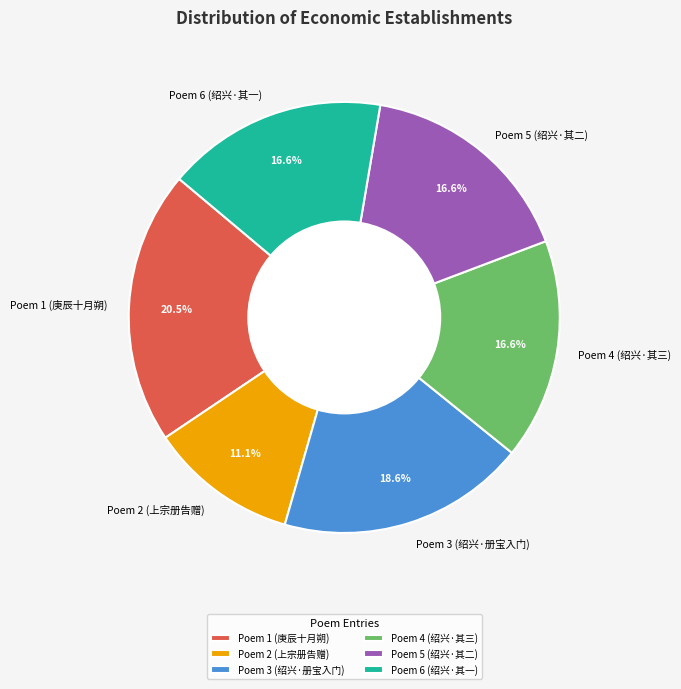

Between Poem 3 (绍兴·册宝入门) and Poem 2 (上宗册告赠), which is larger?

Poem 3 (绍兴·册宝入门)